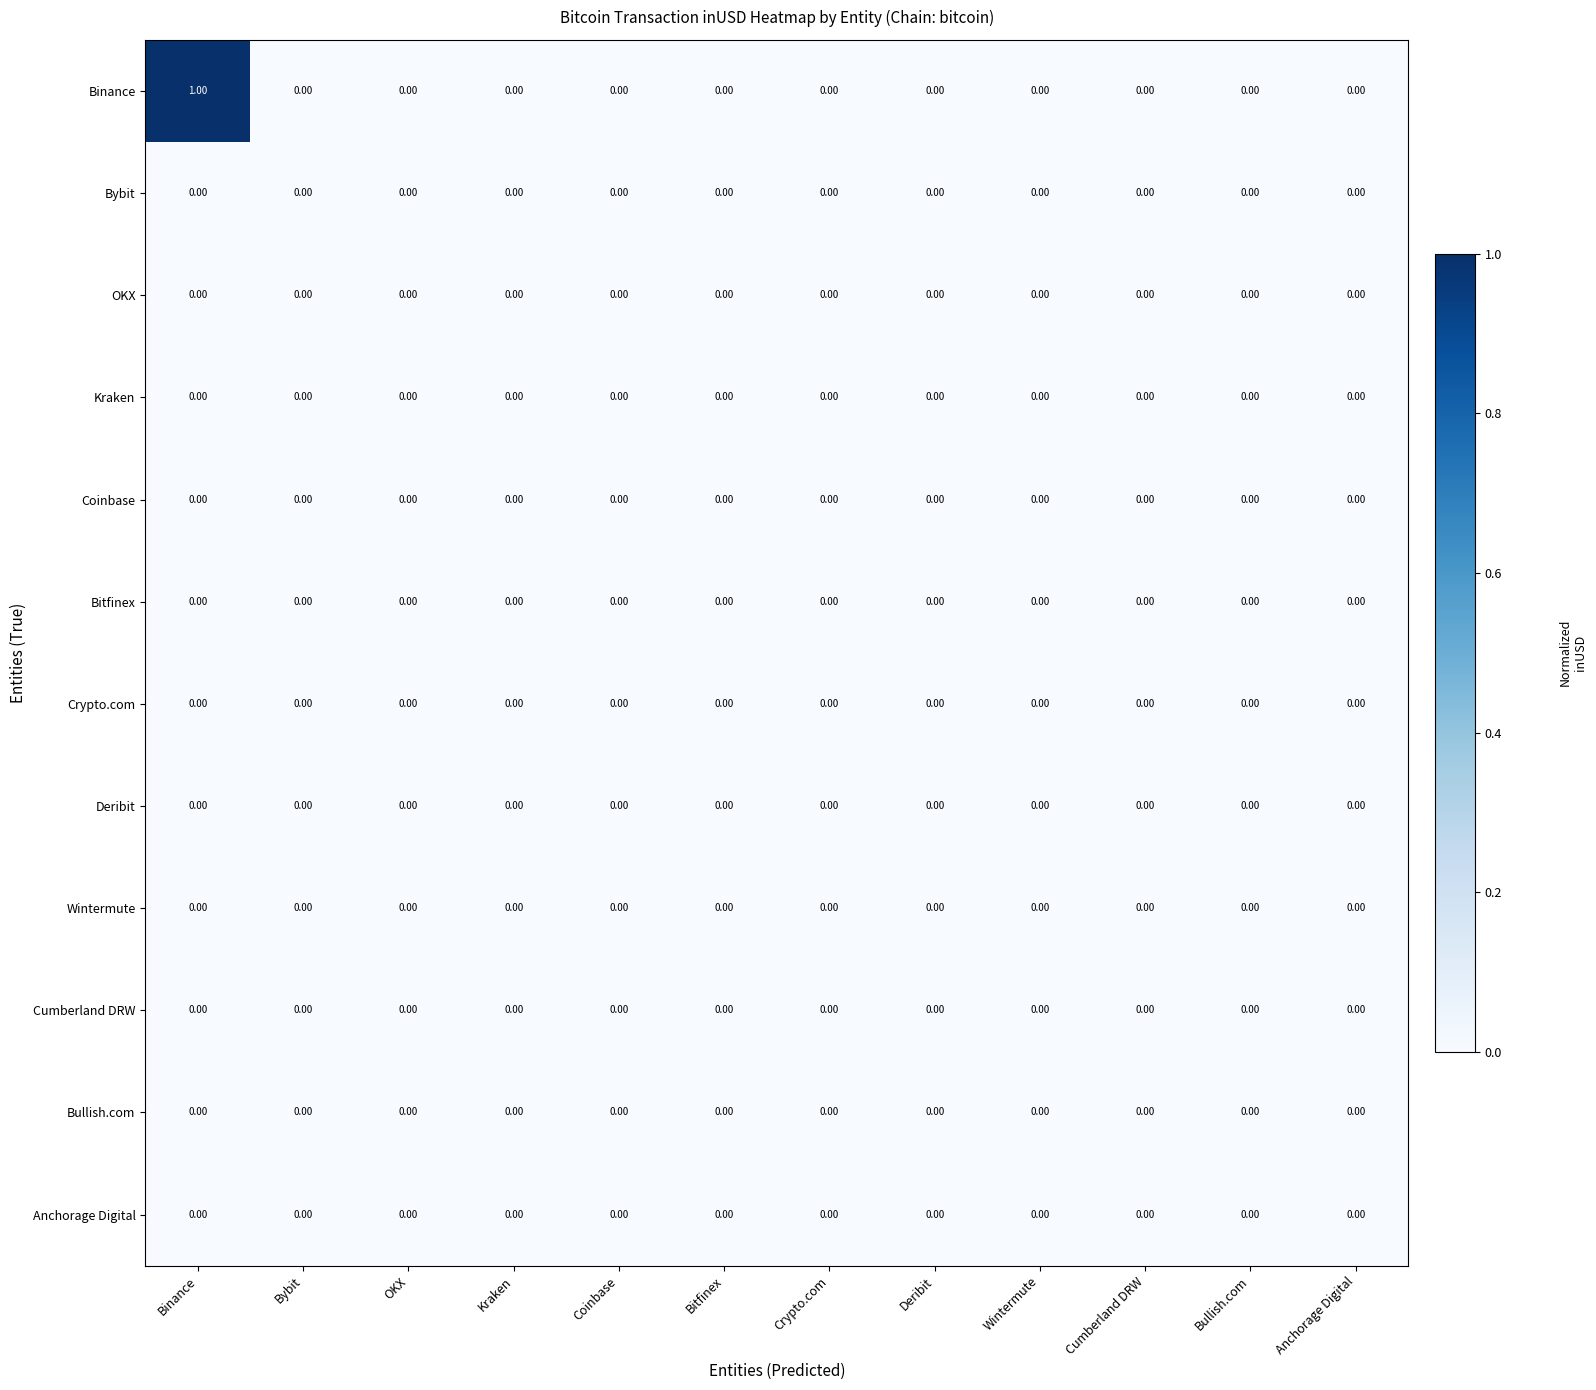

Which category has the highest value across all series?

Binance